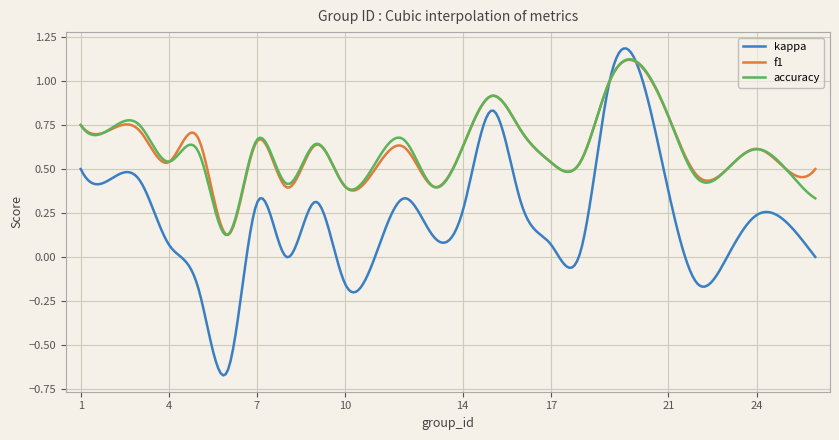

Which series has the widest spread of values?

kappa